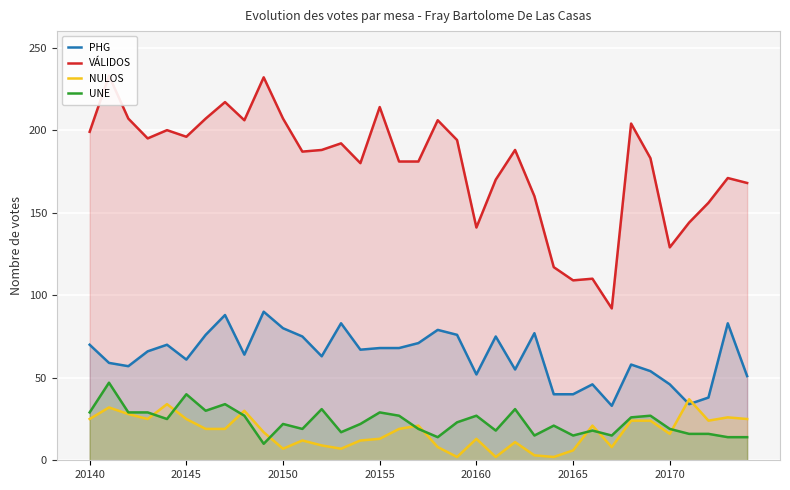

List the series in order of their peak value, highest first.

VÁLIDOS, PHG, UNE, NULOS